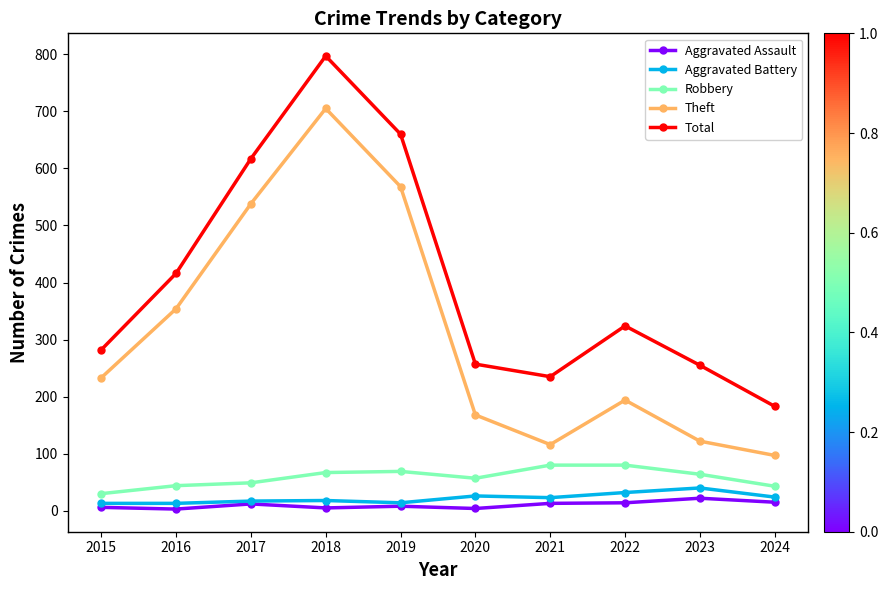

At which label does Theft reach its minimum?

2024